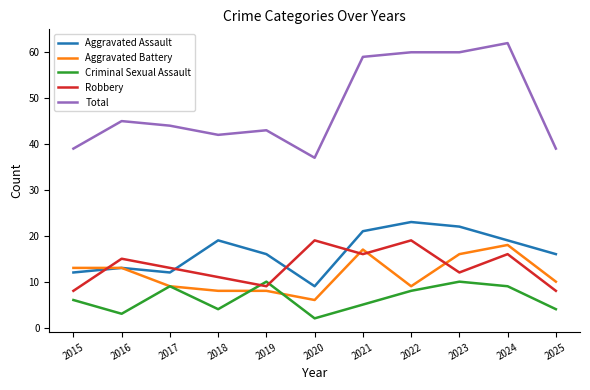

What is the minimum value for Robbery?

8